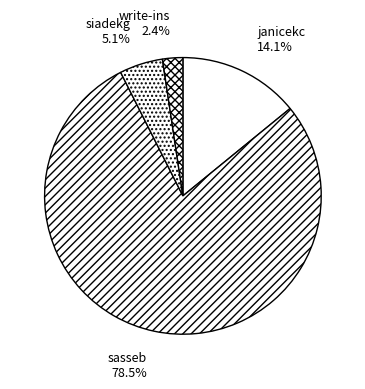

Combined, what portion of the pie is siadekg and janicekc?

19.2%